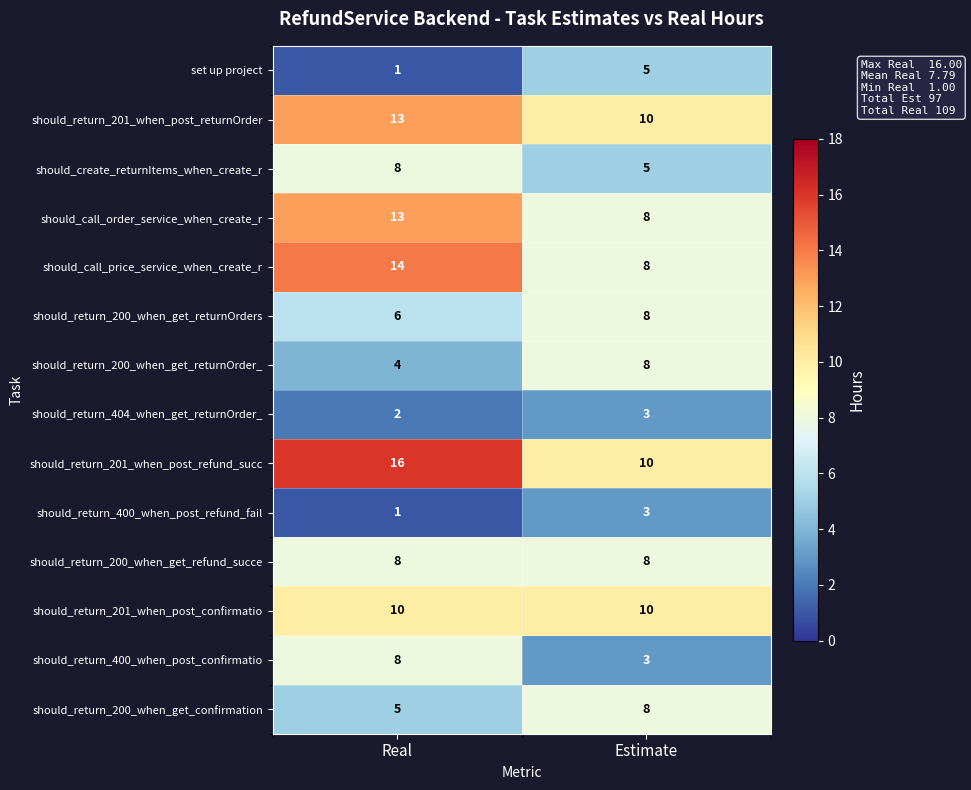

Which series has the largest total across all categories?

should_return_201_when_post_refund_succ